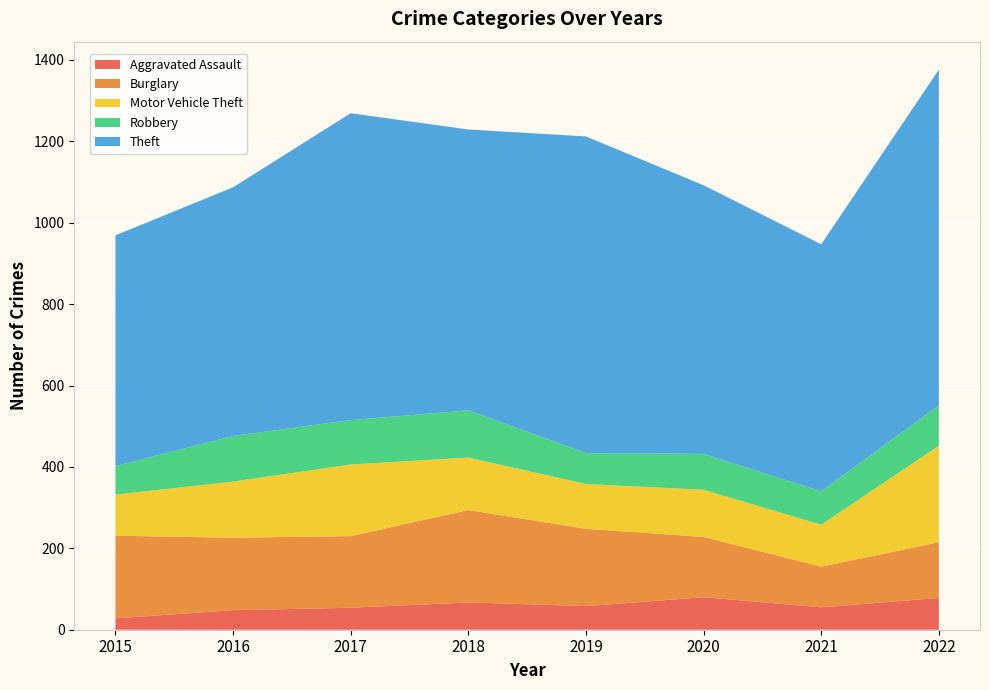

Reading left to right, extract all data points from this chart.

Aggravated Assault: 28	48	54	67	58	80	55	78
Burglary: 203	178	176	227	190	148	100	137
Motor Vehicle Theft: 101	138	176	129	110	116	103	237
Robbery: 70	112	109	116	76	88	82	99
Theft: 567	611	754	690	778	660	607	825